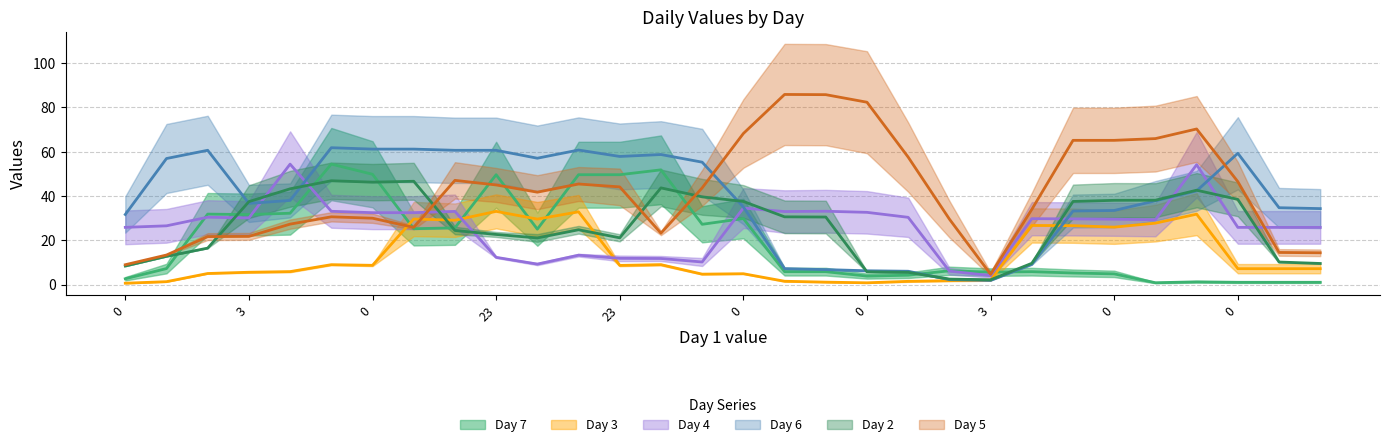

True or false: Day 4 has more than 0 points higher than both neighbors.

True